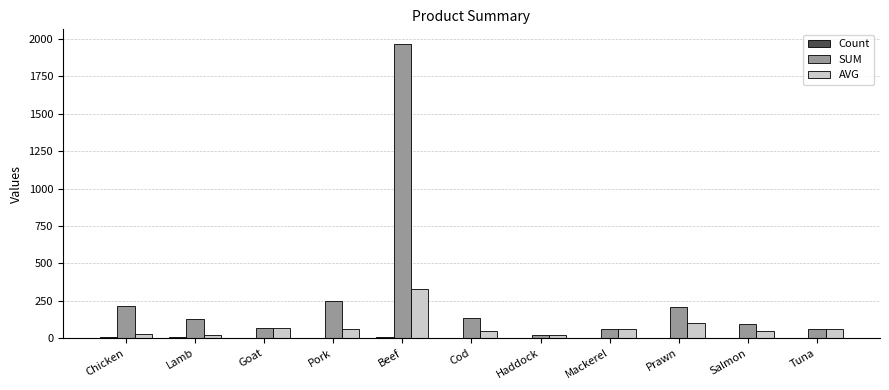

Which series has the largest total across all categories?

SUM